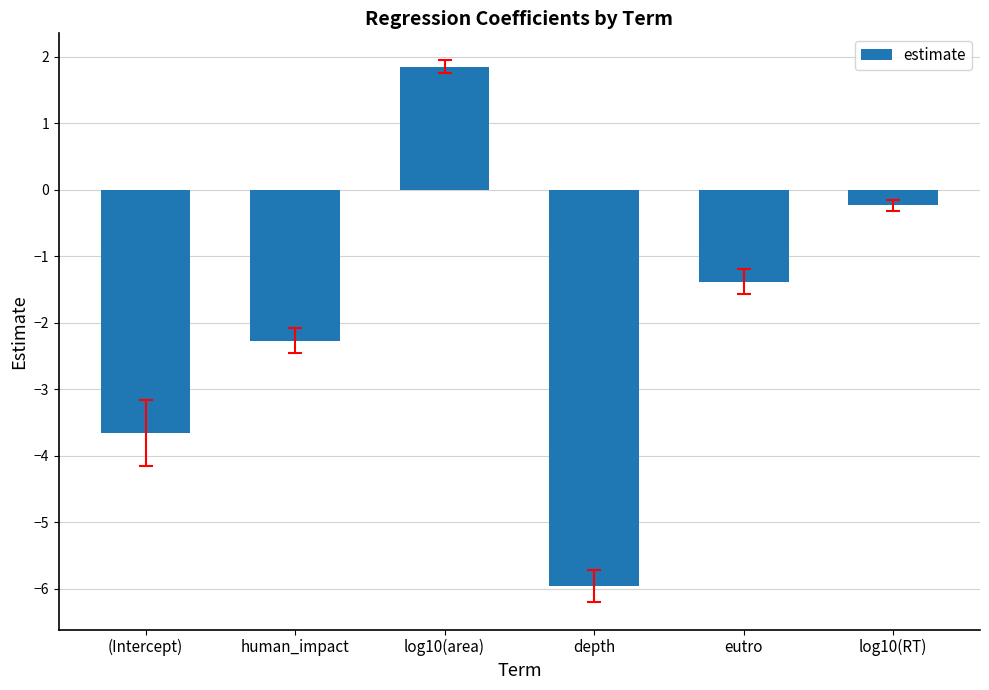

Is it true that the value at log10(area) is 3.0?

False